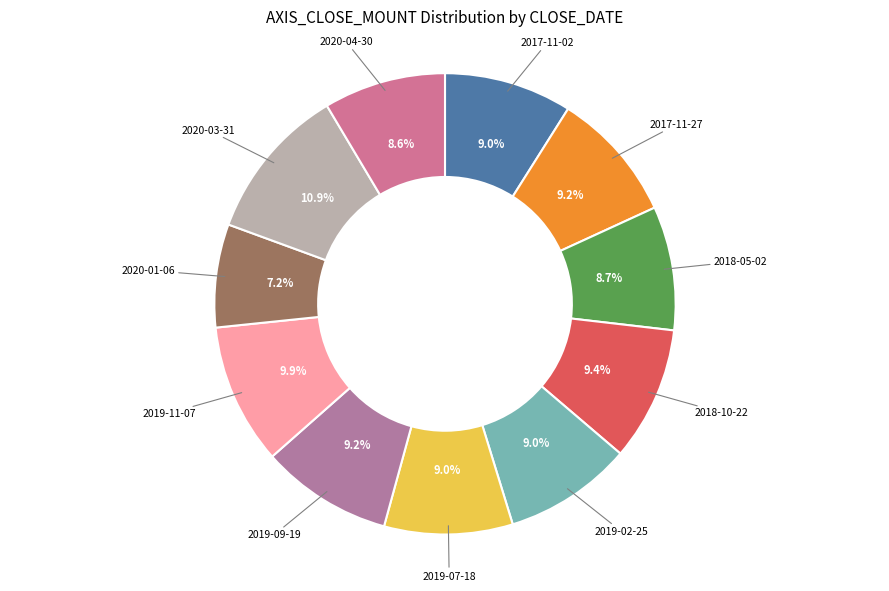

Count the number of slices in the pie.

11